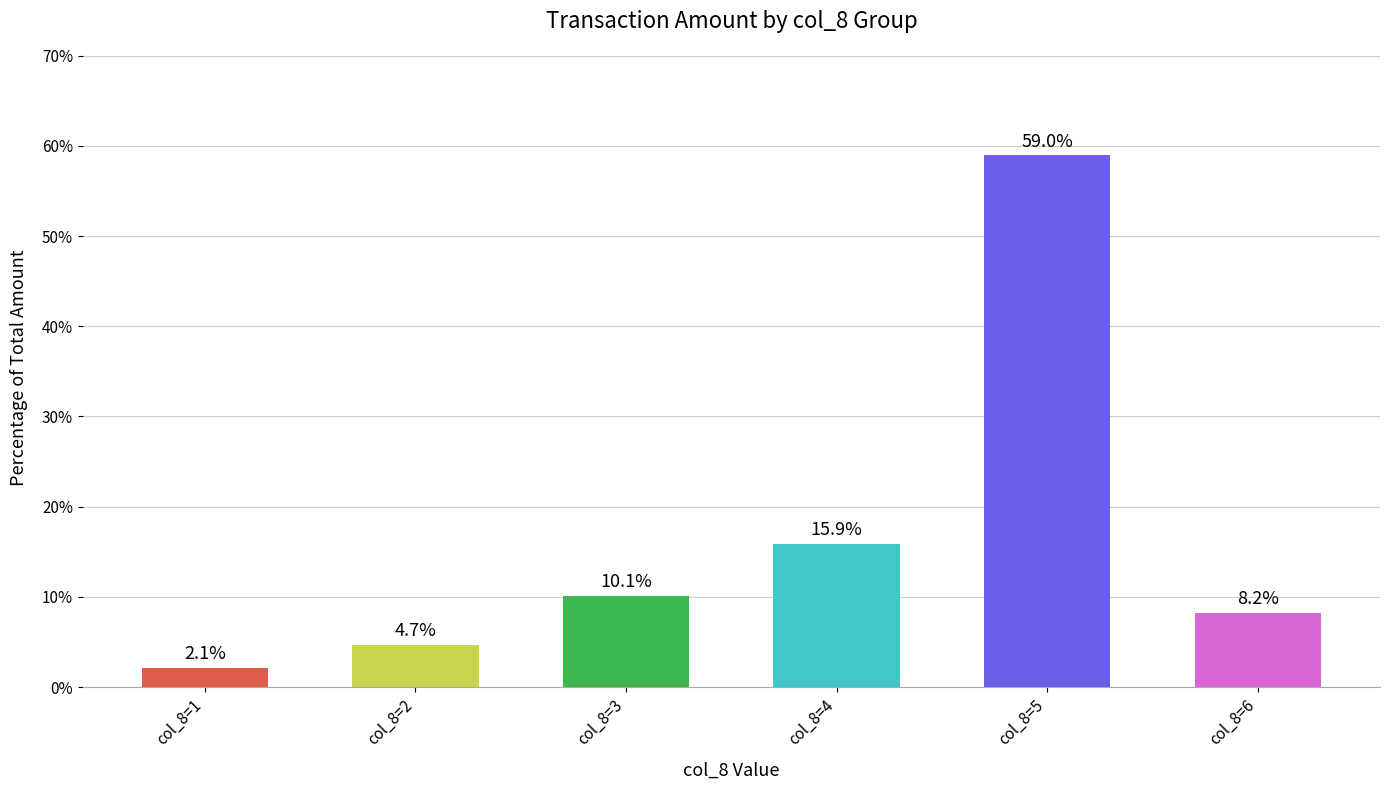

What is the average value?

16.7